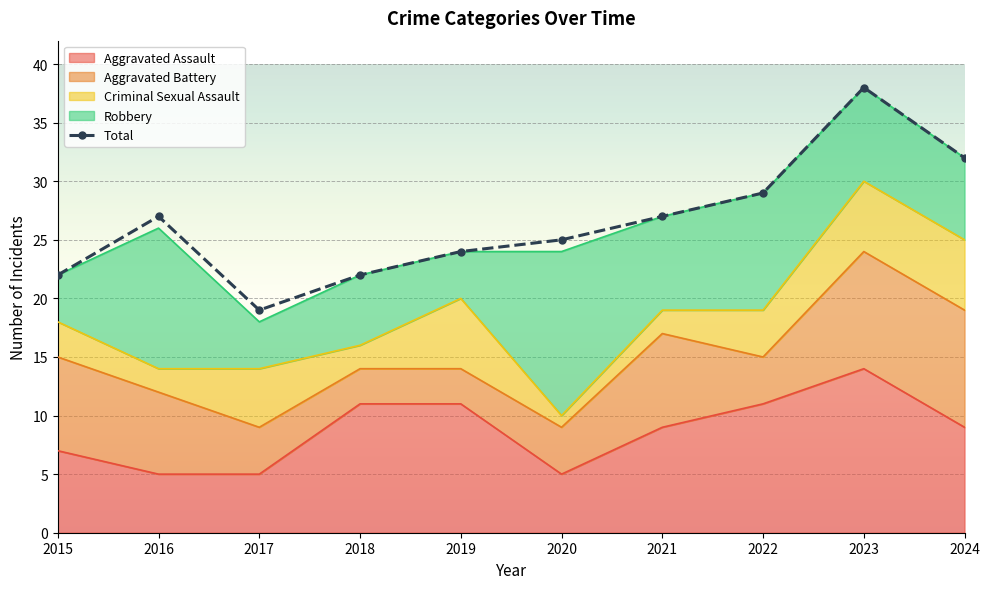

Reading left to right, list all the values displayed in this chart.

Aggravated Assault: 2015=7	2016=5	2017=5	2018=11	2019=11	2020=5	2021=9	2022=11	2023=14	2024=9
Aggravated Battery: 2015=8	2016=7	2017=4	2018=3	2019=3	2020=4	2021=8	2022=4	2023=10	2024=10
Criminal Sexual Assault: 2015=3	2016=2	2017=5	2018=2	2019=6	2020=1	2021=2	2022=4	2023=6	2024=6
Robbery: 2015=4	2016=12	2017=4	2018=6	2019=4	2020=14	2021=8	2022=10	2023=8	2024=7
Total: 2015=22	2016=27	2017=19	2018=22	2019=24	2020=25	2021=27	2022=29	2023=38	2024=32